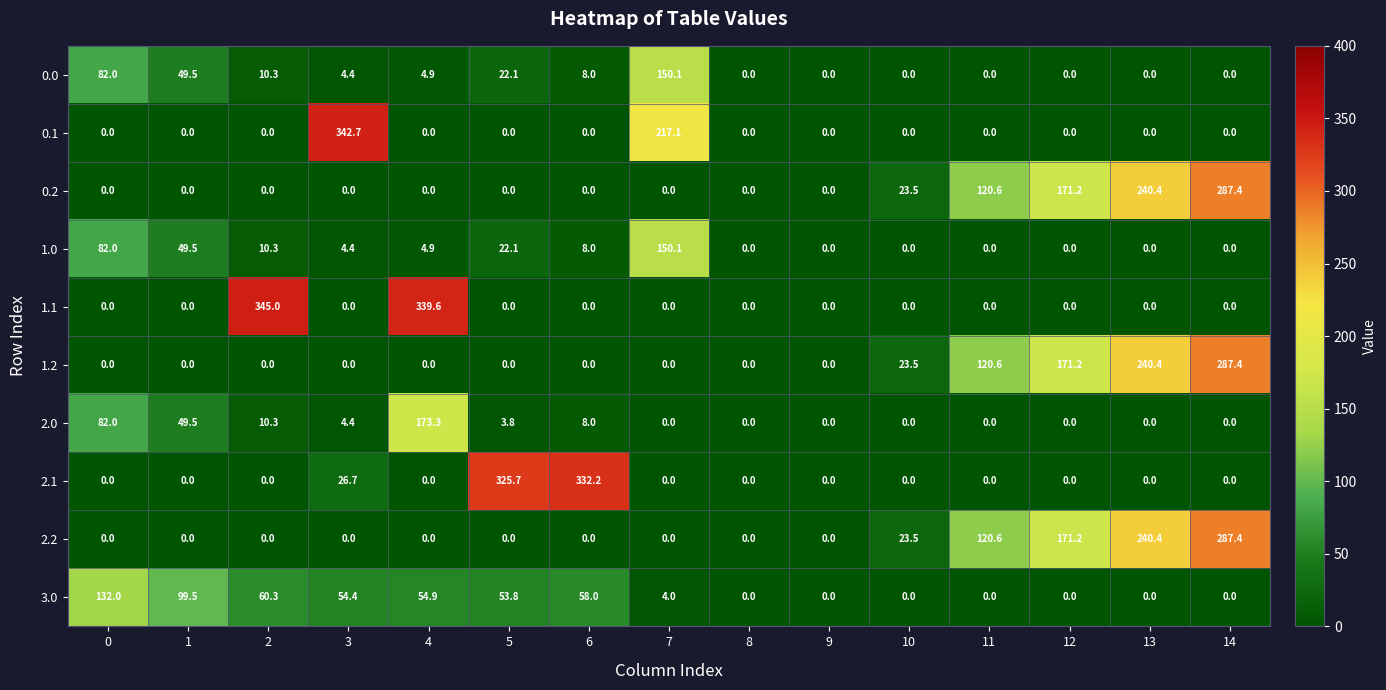

At which label is 0.2 closest to 143?

11